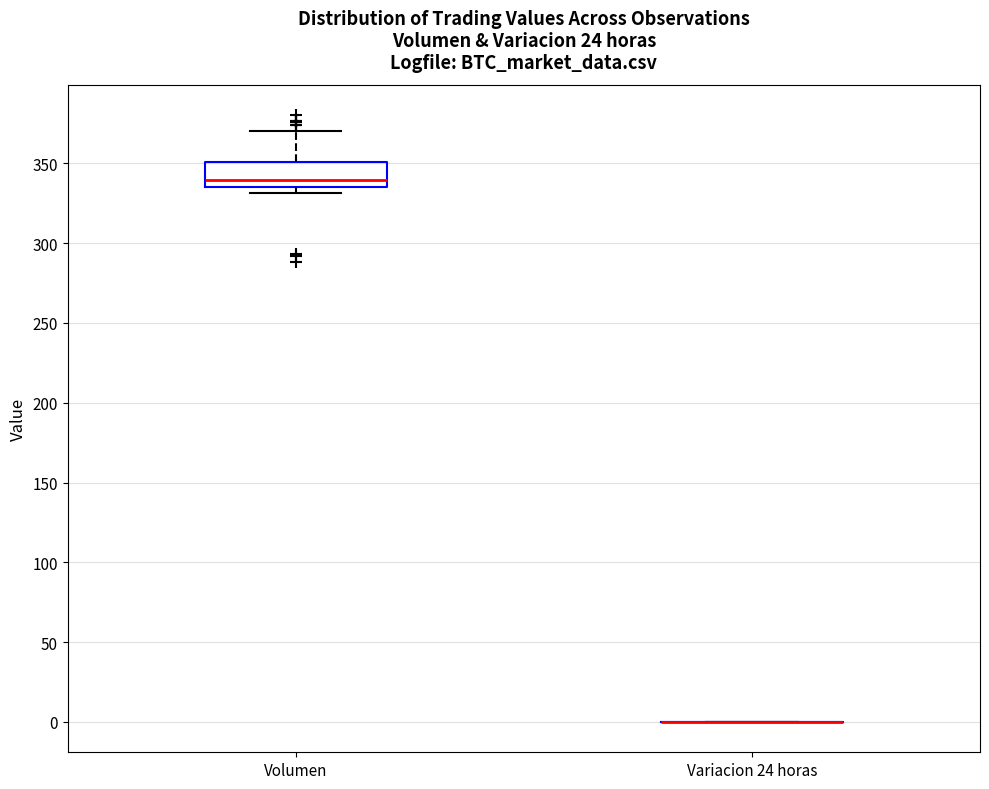

Reading left to right, transcribe this box plot: for each box, give where its median line is, the range the box spans, and where its two whiskers end, as read against the y-axis. The values are not printed on the chart, so give them approximately, as read against the axis.

Volumen: median 340, box 335 to 350, whiskers 330 to 370
Variacion 24 horas: box collapsed to a line at 0, whiskers 0 to 0